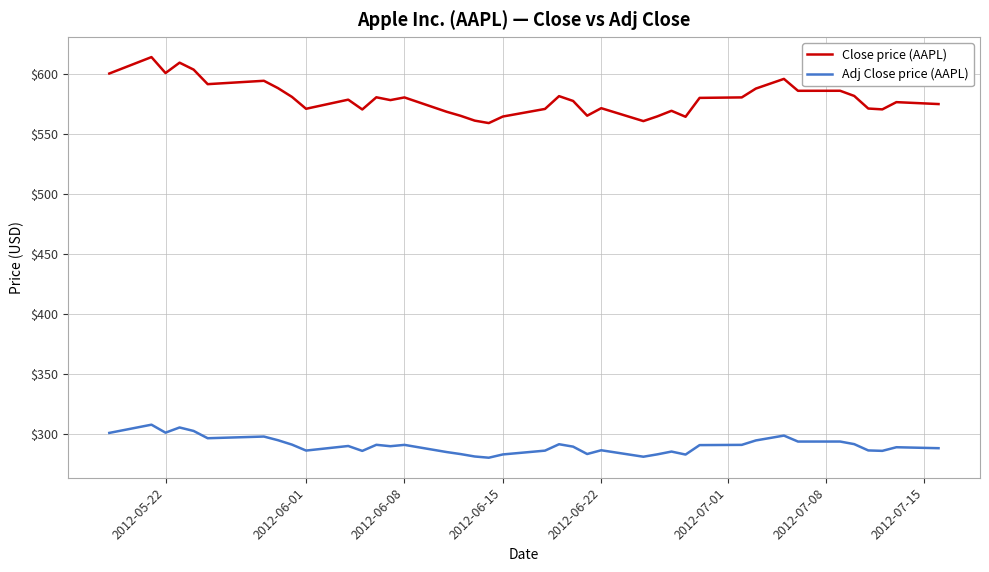

Which series has the largest range (max minus min)?

Close price (AAPL)